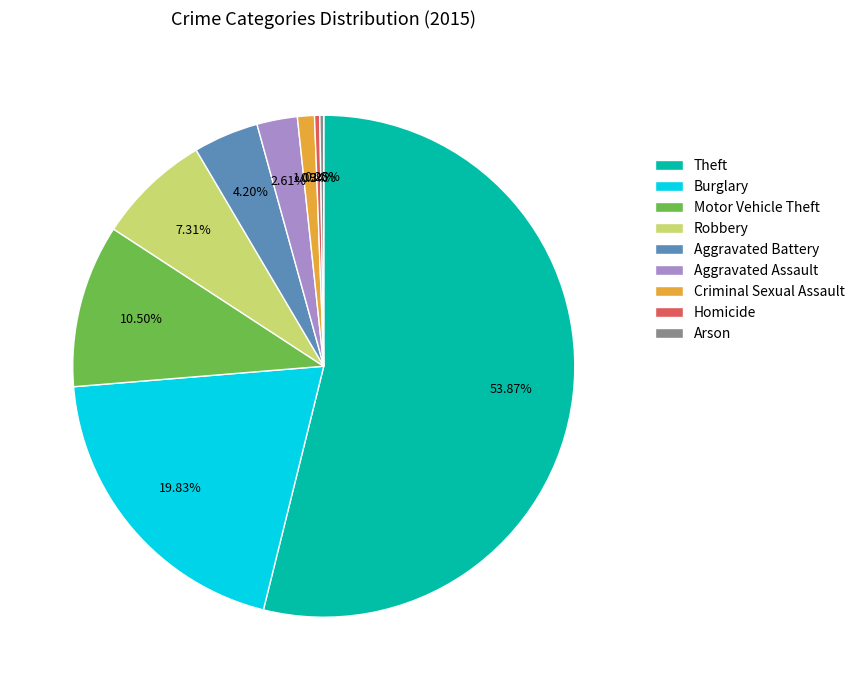

Which category accounts for the majority?

Theft